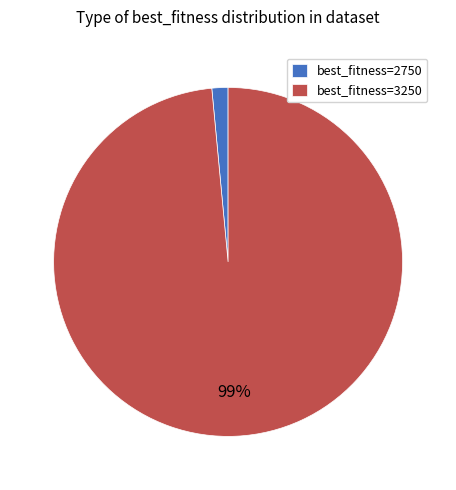

How many segments does this pie chart have?

2